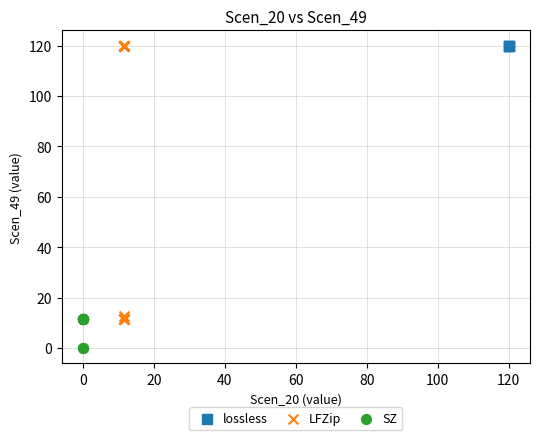

What are all the series names shown in the legend?

lossless, LFZip, SZ